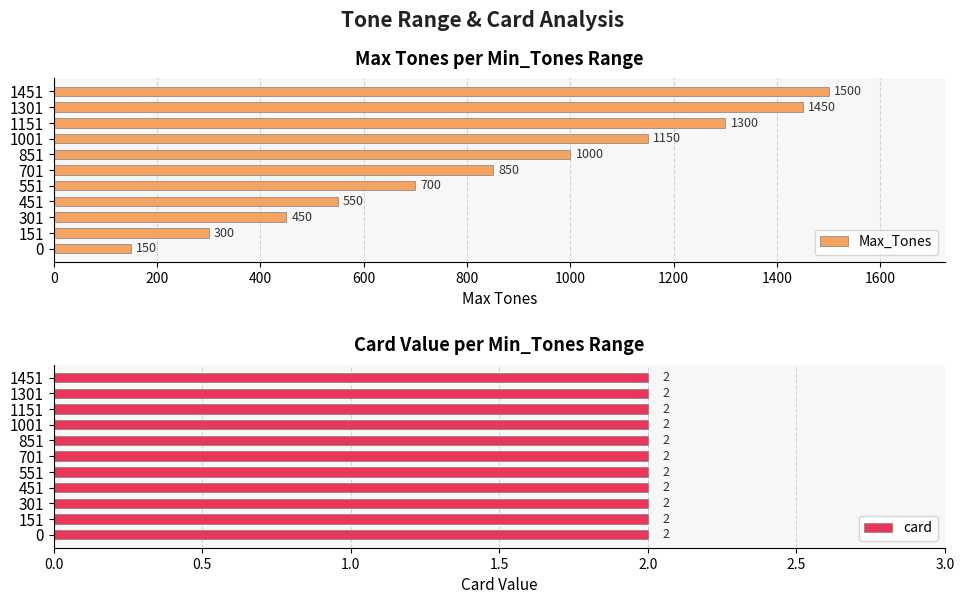

True or false: Max_Tones has a value of 2543 at 1451.

False